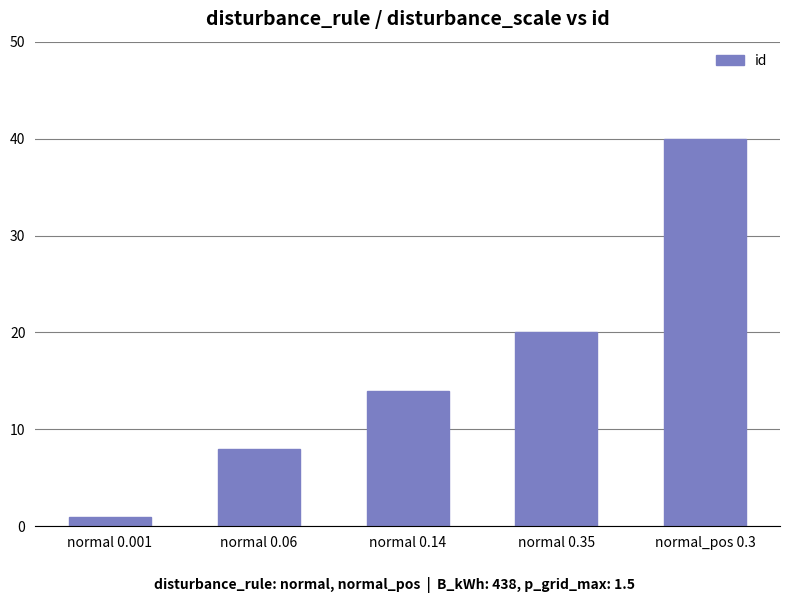

What is the maximum value shown in the chart?

40